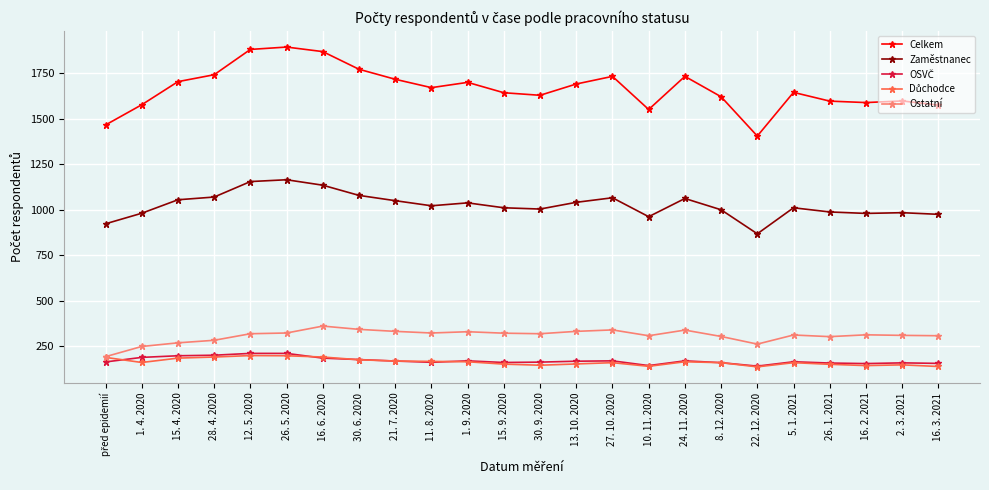

What is the greatest value displayed?

1893